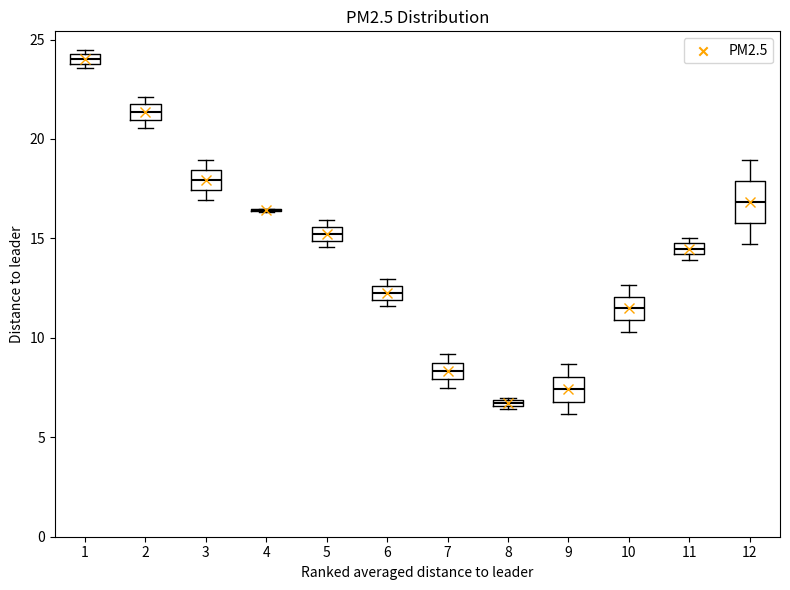

Comparing the boxes themselves (not the whiskers), which one is the tallest?

12